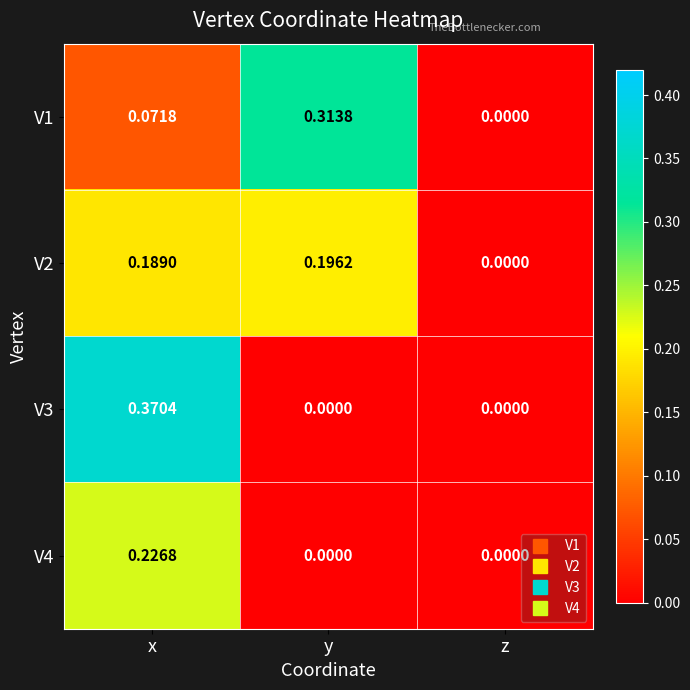

At which label does V1 reach its peak?

y